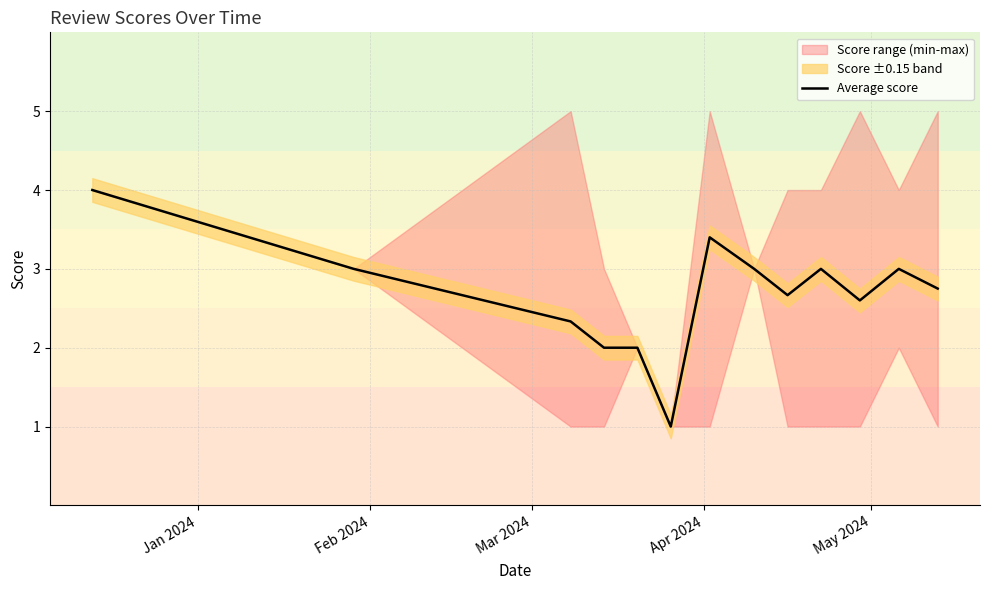

Is this an area chart (filled region under the line)?

No